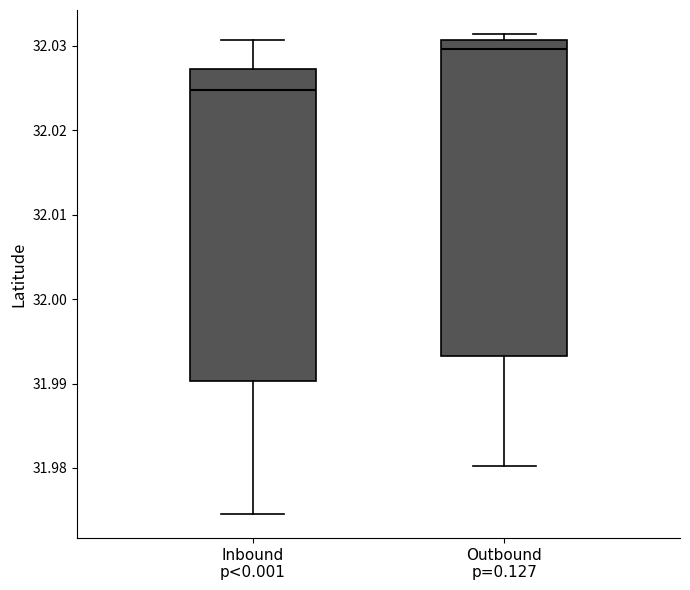

Where does the lower whisker of the box for Inbound p<0.001 end on the y-axis? The values are not printed on the chart, so give them approximately, as read against the axis.

31.975